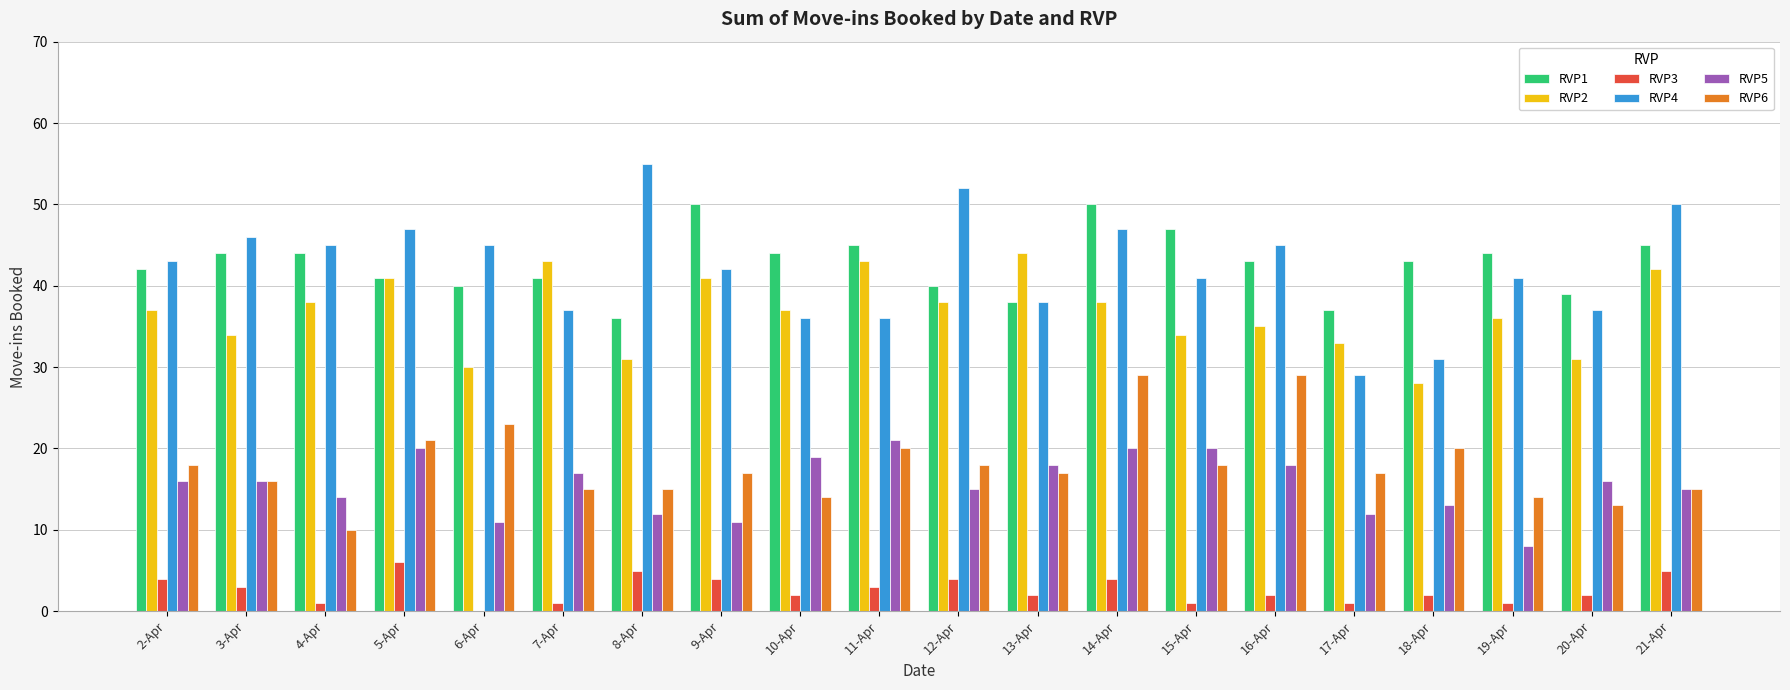

Is the value of RVP3 at 10-Apr greater than the value of RVP1 at 5-Apr?

No